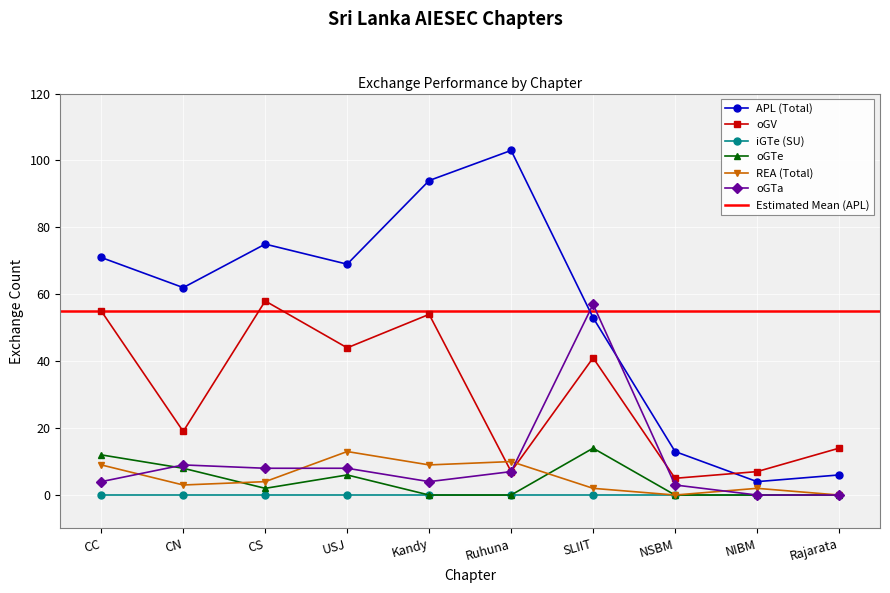

Where is oGV nearest to the value 31?

SLIIT